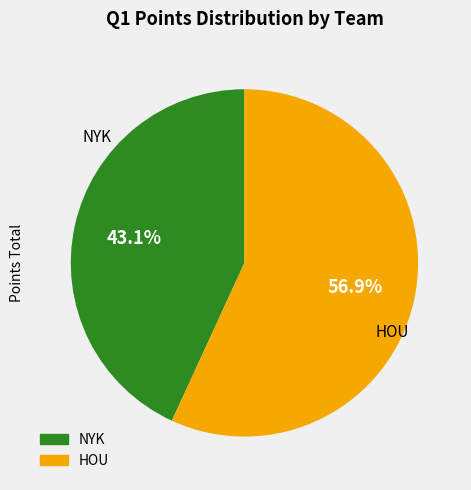

Is it true that NYK is 51% of the pie?

False